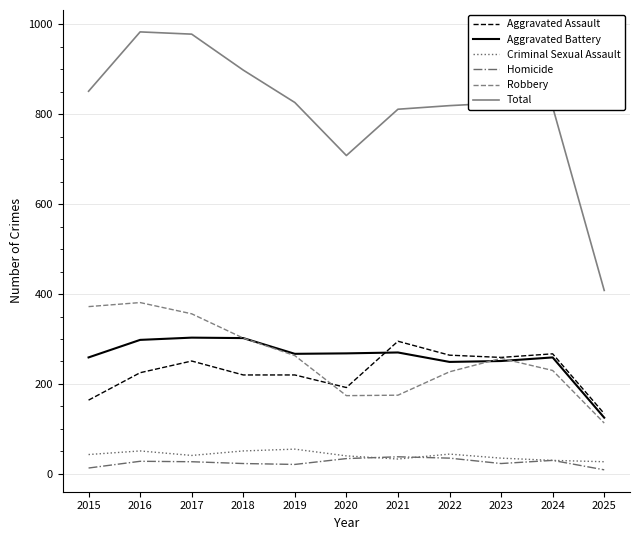

True or false: Total has a value of 1092 at 2023.

False